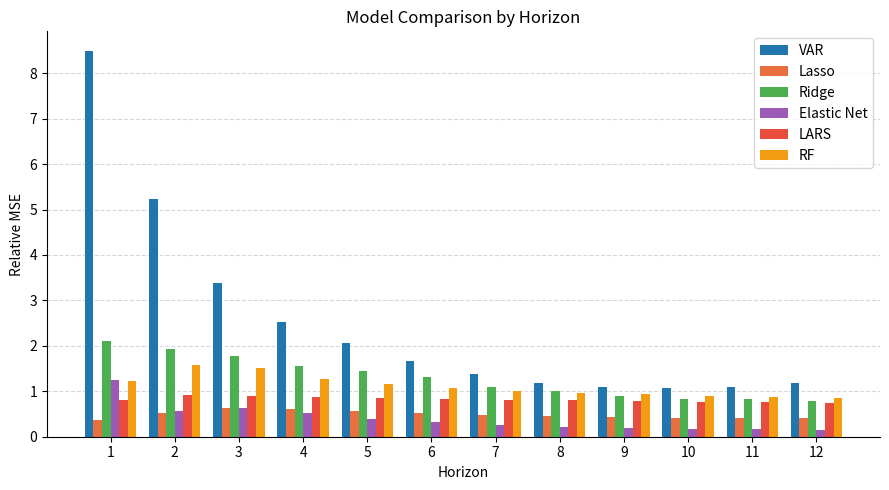

What is the sum of all Elastic Net values?

4.9